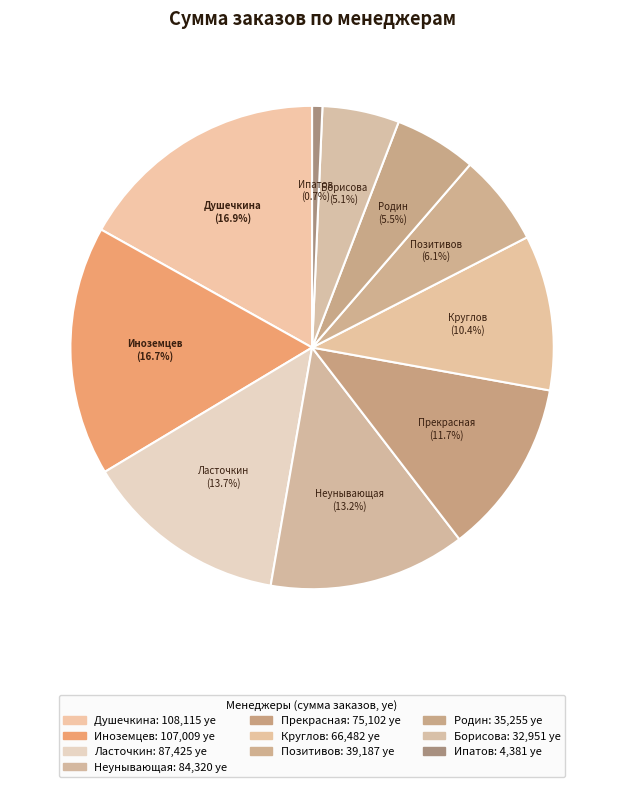

True or false: Неунывающая accounts for 1% of the total.

False